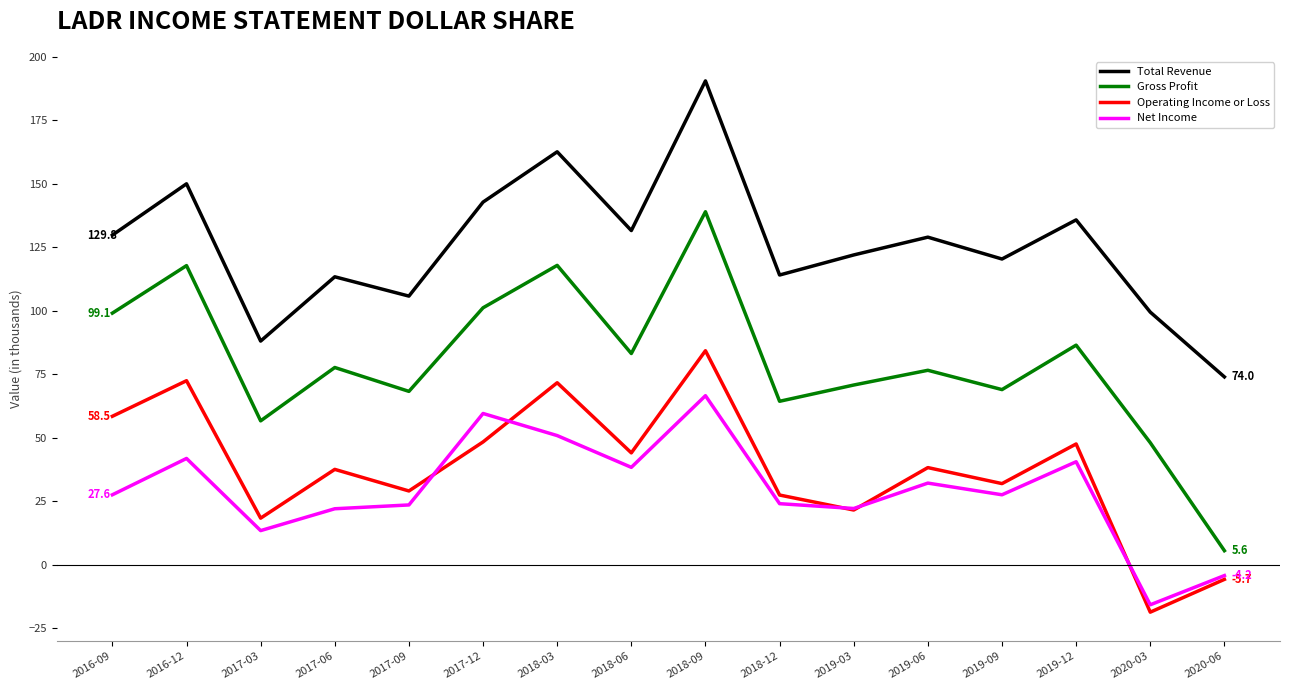

What position from the right is 2016-12?

15